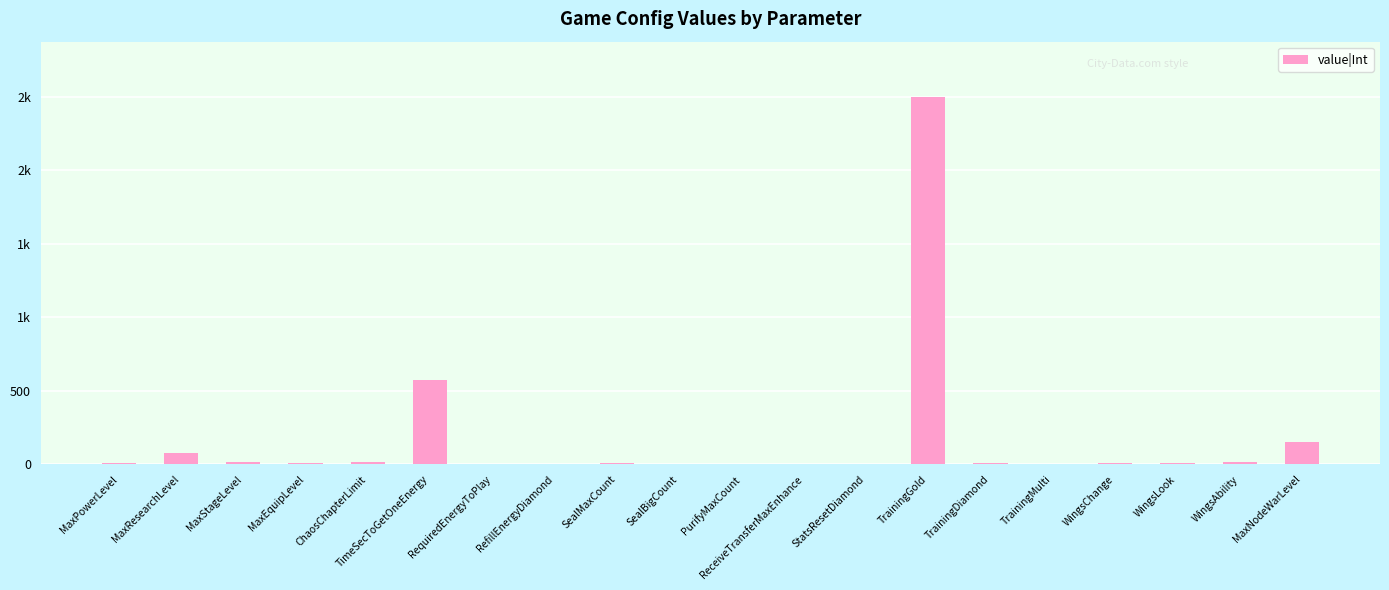

List the labels in order of value, smallest first.

RefillEnergyDiamond, TrainingMulti, SealBigCount, ReceiveTransferMaxEnhance, RequiredEnergyToPlay, PurifyMaxCount, StatsResetDiamond, SealMaxCount, MaxEquipLevel, WingsChange, MaxPowerLevel, TrainingDiamond, WingsLook, WingsAbility, ChaosChapterLimit, MaxStageLevel, MaxResearchLevel, MaxNodeWarLevel, TimeSecToGetOneEnergy, TrainingGold